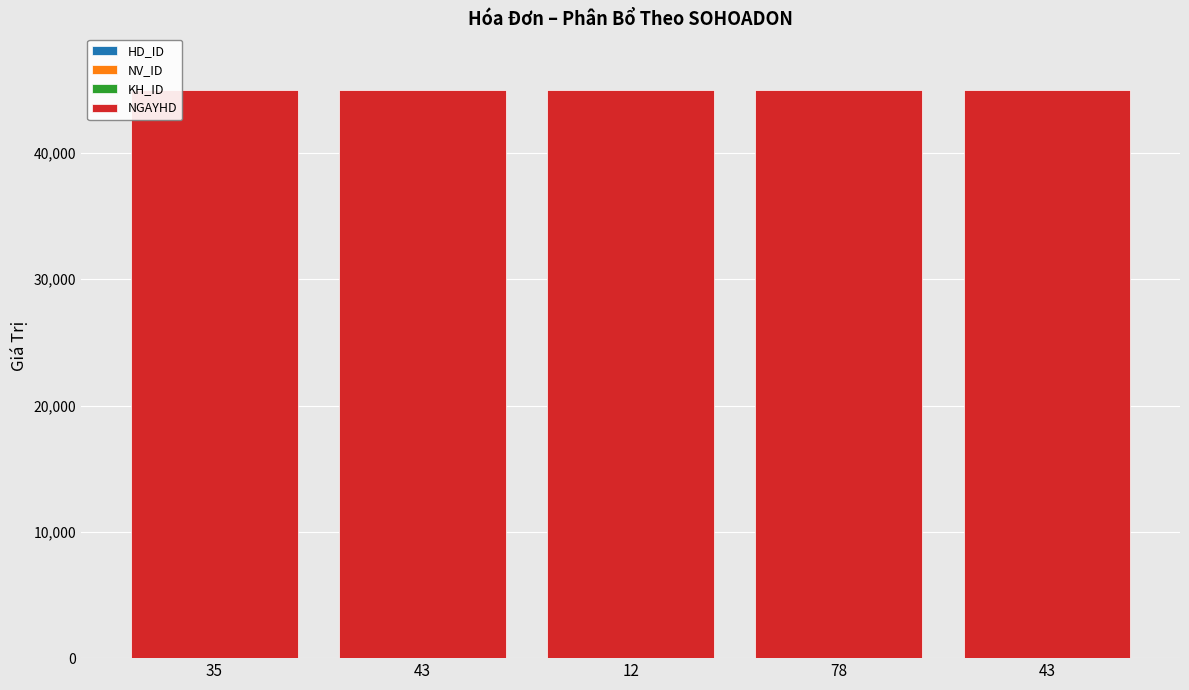

Rank the series at 35 from highest to lowest value.

NGAYHD, NV_ID, HD_ID, KH_ID